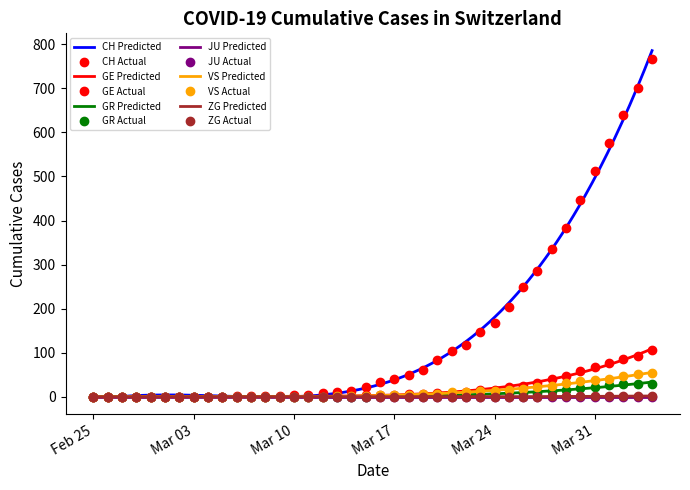

At which category is the sum across all series the highest?

2020-04-04